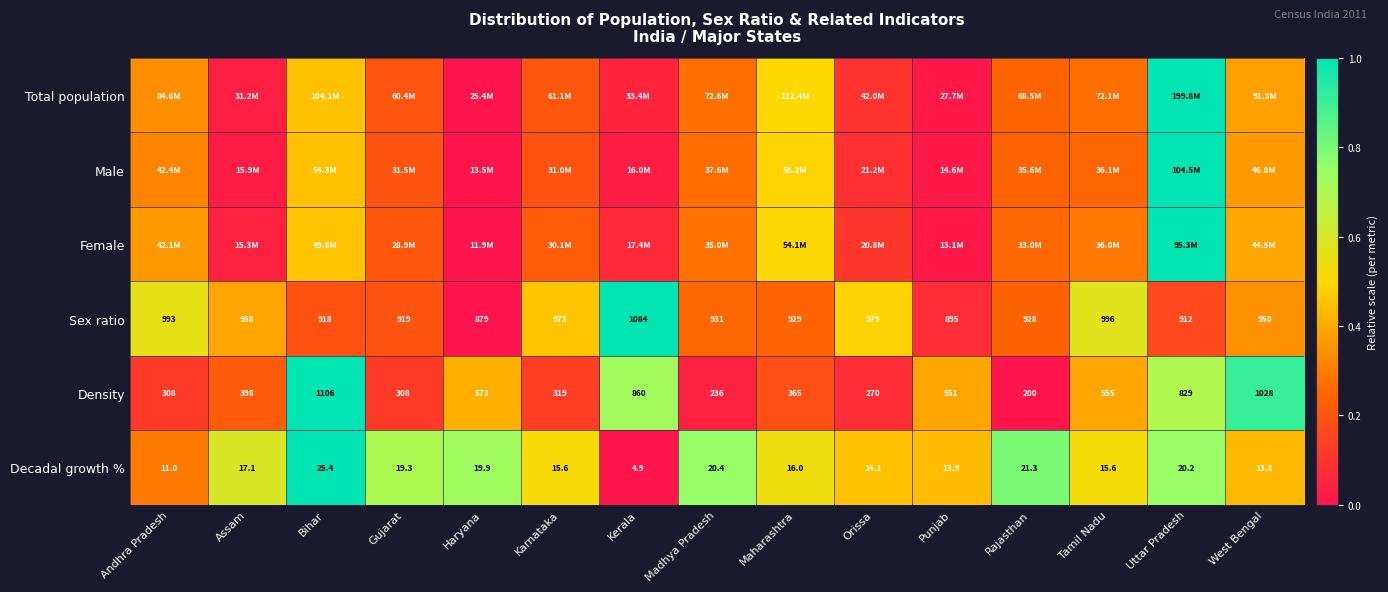

At how many categories does at least one series exceed 0?

15